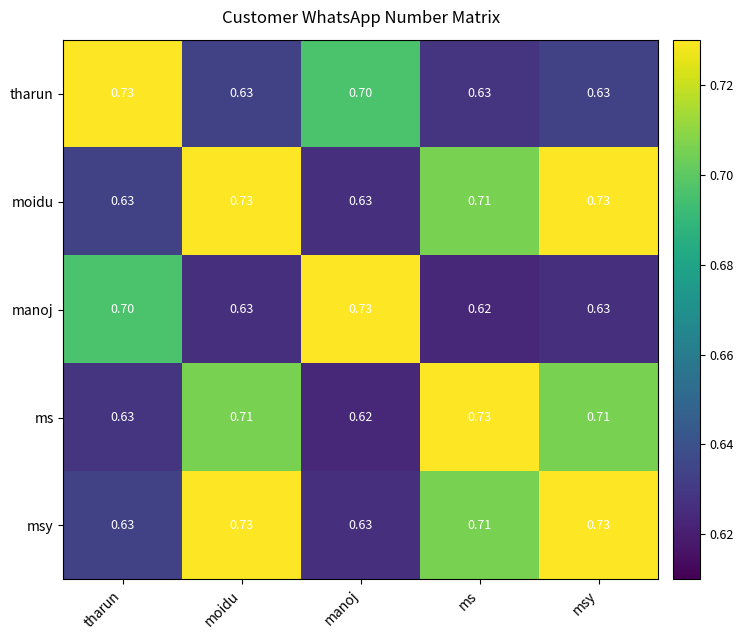

Is the value of moidu at msy greater than the value of ms at tharun?

Yes